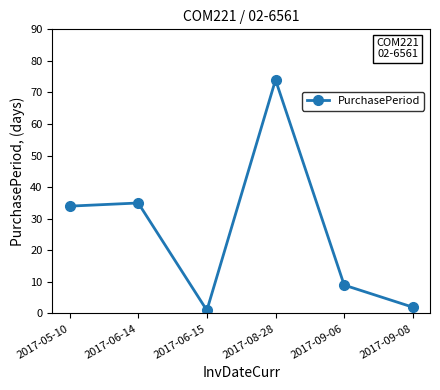

How many interior local valleys (lower than both neighbors) does the data have?

1